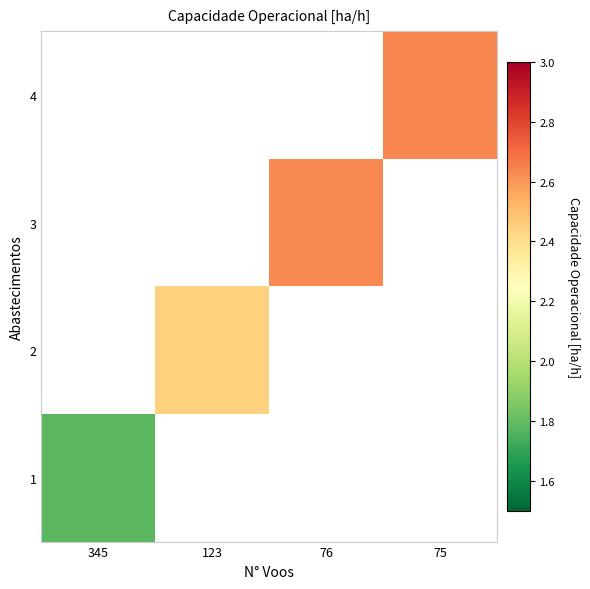

Between 123 and 76, which is larger?

76